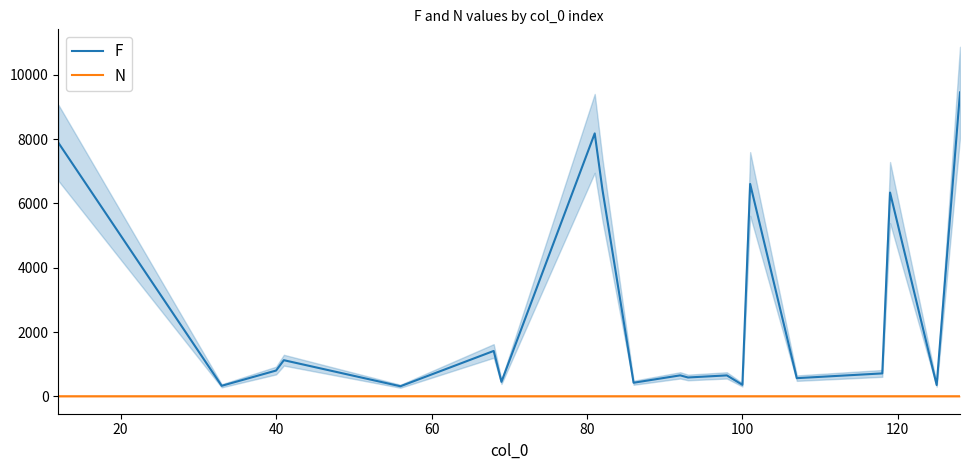

What is the minimum value for F?

312